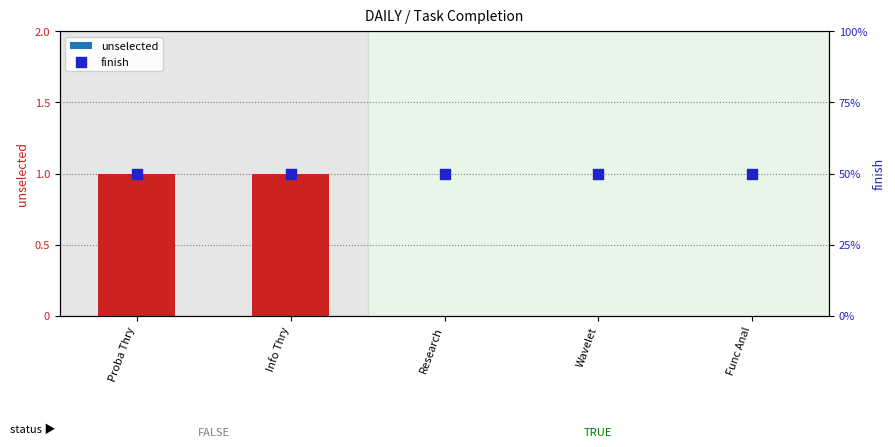

What is the total value across all series at Wavelet?

1